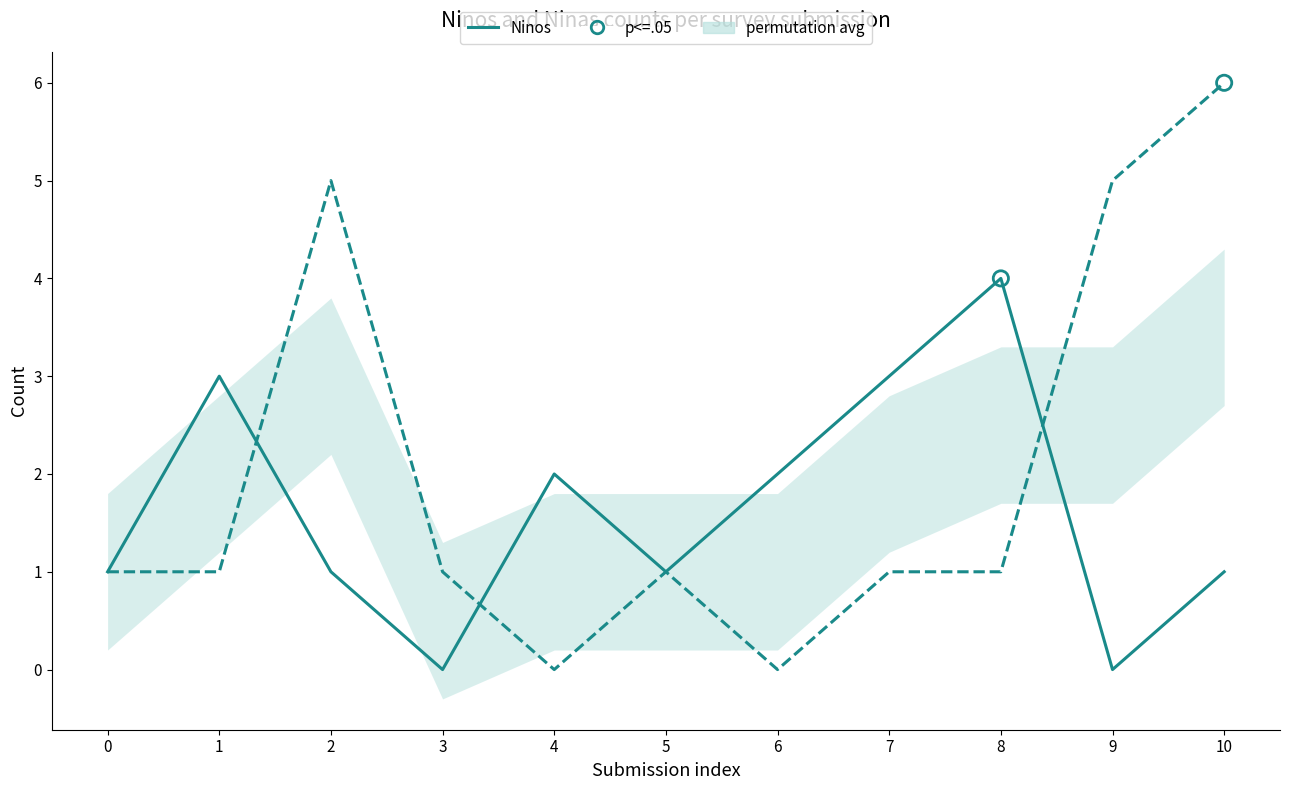

Which series has the largest Y range (max minus min)?

Ninas